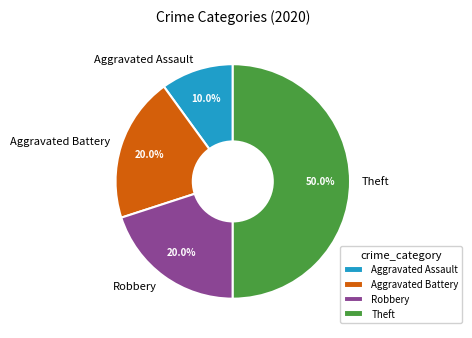

To the nearest percent, what portion does Theft represent?

50%